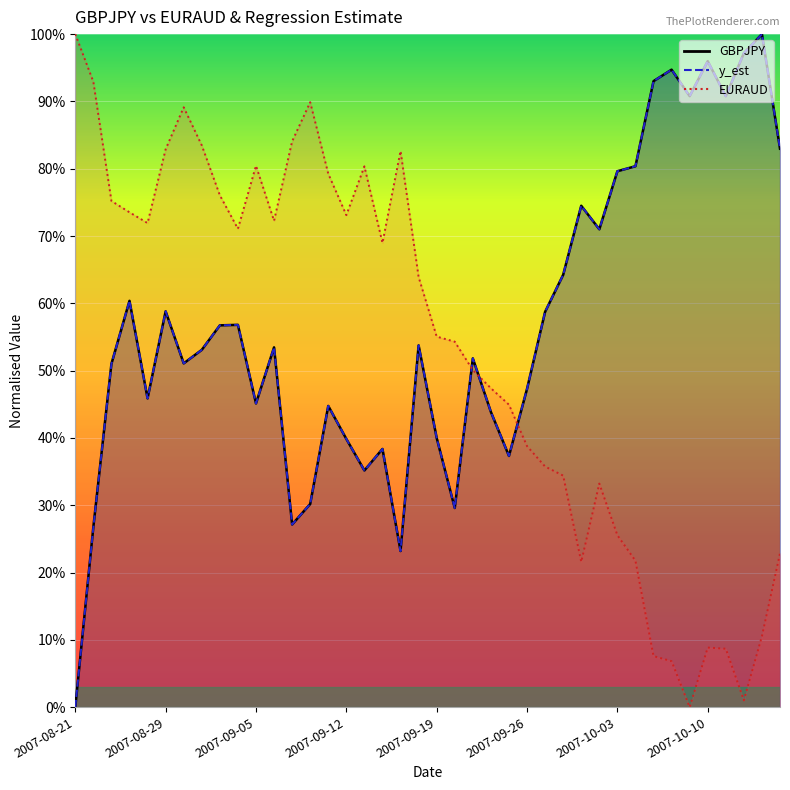

Reading left to right, what are all the values shown in this chart?

GBPJPY: 0.0	0.3	0.5	0.6	0.5	0.6	0.5	0.5	0.6	0.6	0.5	0.5	0.3	0.3	0.4	0.4	0.4	0.4	0.2	0.5	0.4	0.3	0.5	0.4	0.4	0.5	0.6	0.6	0.7	0.7	0.8	0.8	0.9	0.9	0.9	1.0	0.9	1.0	1.0	0.8
y_est: 0.0	0.3	0.5	0.6	0.5	0.6	0.5	0.5	0.6	0.6	0.5	0.5	0.3	0.3	0.4	0.4	0.4	0.4	0.2	0.5	0.4	0.3	0.5	0.4	0.4	0.5	0.6	0.6	0.7	0.7	0.8	0.8	0.9	0.9	0.9	1.0	0.9	1.0	1.0	0.8
EURAUD: 1.0	0.9	0.8	0.7	0.7	0.8	0.9	0.8	0.8	0.7	0.8	0.7	0.8	0.9	0.8	0.7	0.8	0.7	0.8	0.6	0.6	0.5	0.5	0.5	0.4	0.4	0.4	0.3	0.2	0.3	0.3	0.2	0.1	0.1	0.0	0.1	0.1	0.0	0.1	0.2